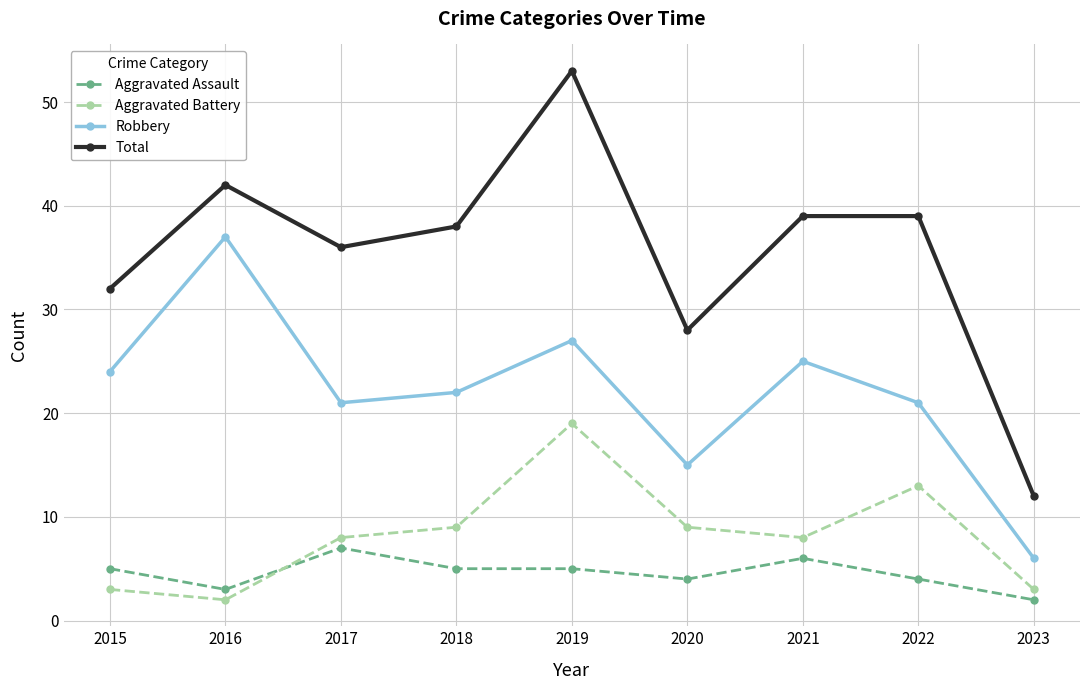

What is the value of the Aggravated Assault point at the 4th from the left?

5